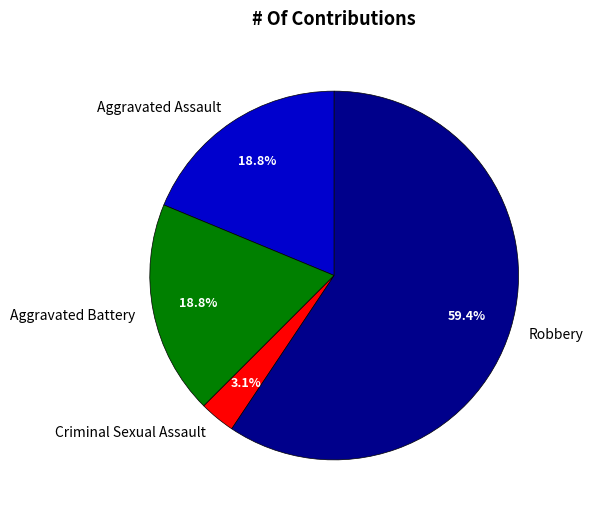

How many segments does this pie chart have?

4